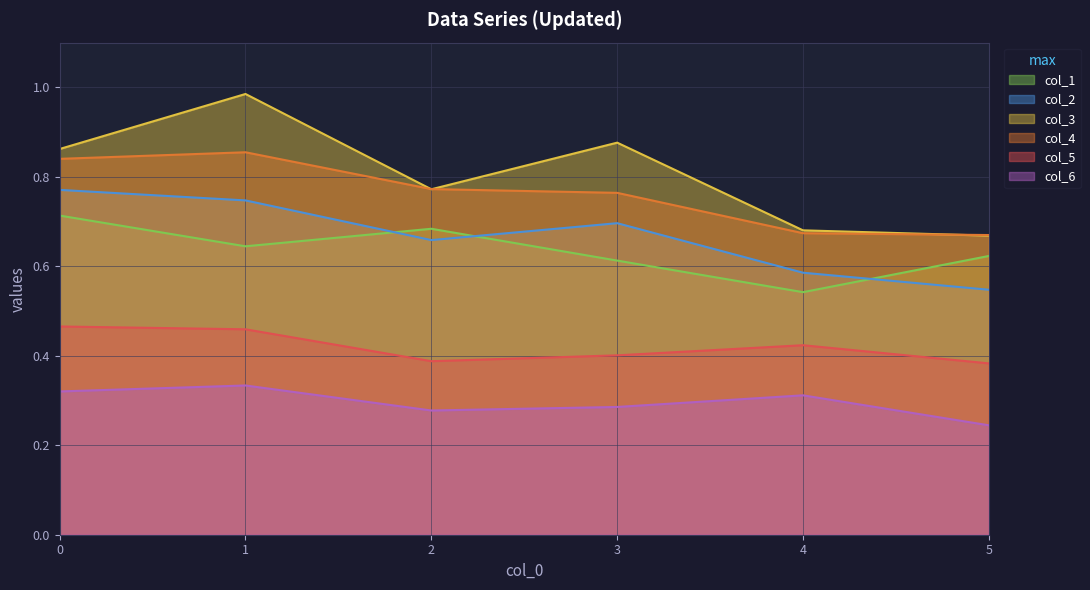

True or false: col_6 and col_5 cross at least once.

False